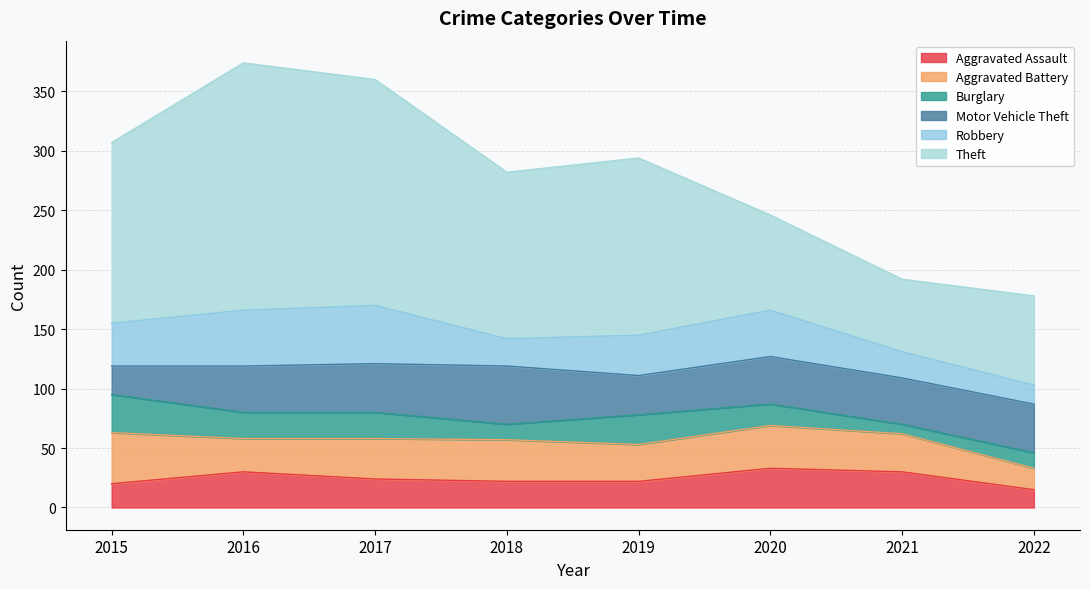

Reading right to left, what are all the values shown in this chart?

Aggravated Assault: 15	30	33	22	22	24	30	20
Aggravated Battery: 18	32	36	31	35	34	28	43
Burglary: 13	8	18	25	13	22	22	32
Motor Vehicle Theft: 41	39	40	33	49	41	39	24
Robbery: 16	22	39	34	23	49	47	36
Theft: 75	61	80	149	140	190	208	152